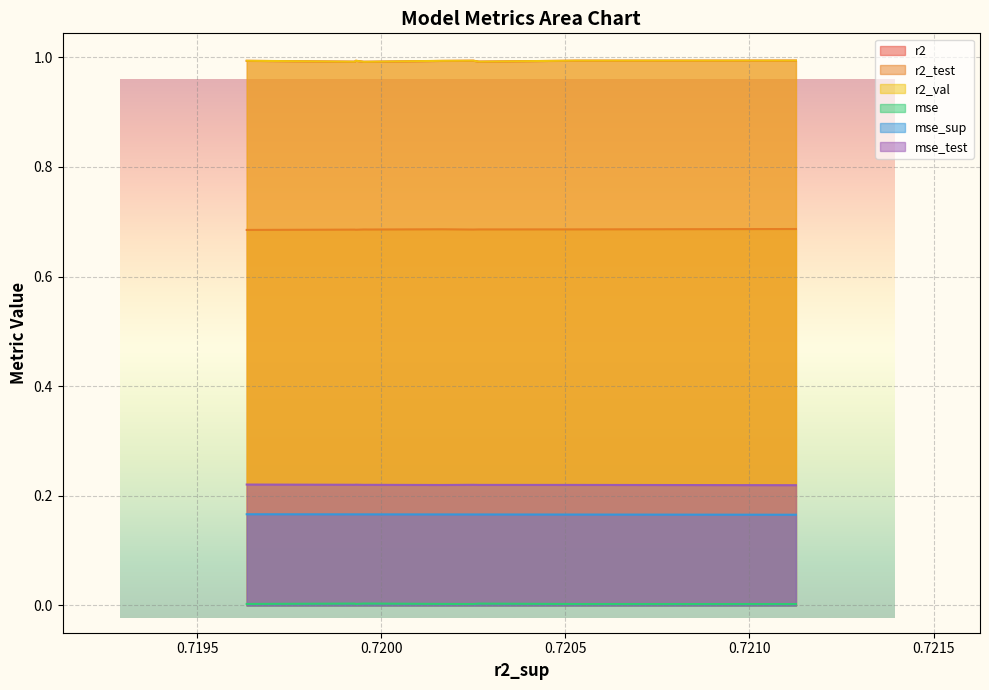

Reading left to right, what are all the values shown in this chart?

r2: model_3_7_9=1.0	model_3_7_8=1.0	model_3_7_3=1.0	model_3_7_7=1.0	model_3_7_4=1.0	model_3_7_1=1.0	model_3_7_0=1.0	model_3_7_6=1.0	model_3_7_2=1.0	model_3_7_5=1.0
r2_test: model_3_7_9=0.7	model_3_7_8=0.7	model_3_7_3=0.7	model_3_7_7=0.7	model_3_7_4=0.7	model_3_7_1=0.7	model_3_7_0=0.7	model_3_7_6=0.7	model_3_7_2=0.7	model_3_7_5=0.7
r2_val: model_3_7_9=1.0	model_3_7_8=1.0	model_3_7_3=1.0	model_3_7_7=1.0	model_3_7_4=1.0	model_3_7_1=1.0	model_3_7_0=1.0	model_3_7_6=1.0	model_3_7_2=1.0	model_3_7_5=1.0
mse: model_3_7_9=0.0	model_3_7_8=0.0	model_3_7_3=0.0	model_3_7_7=0.0	model_3_7_4=0.0	model_3_7_1=0.0	model_3_7_0=0.0	model_3_7_6=0.0	model_3_7_2=0.0	model_3_7_5=0.0
mse_sup: model_3_7_9=0.2	model_3_7_8=0.2	model_3_7_3=0.2	model_3_7_7=0.2	model_3_7_4=0.2	model_3_7_1=0.2	model_3_7_0=0.2	model_3_7_6=0.2	model_3_7_2=0.2	model_3_7_5=0.2
mse_test: model_3_7_9=0.2	model_3_7_8=0.2	model_3_7_3=0.2	model_3_7_7=0.2	model_3_7_4=0.2	model_3_7_1=0.2	model_3_7_0=0.2	model_3_7_6=0.2	model_3_7_2=0.2	model_3_7_5=0.2